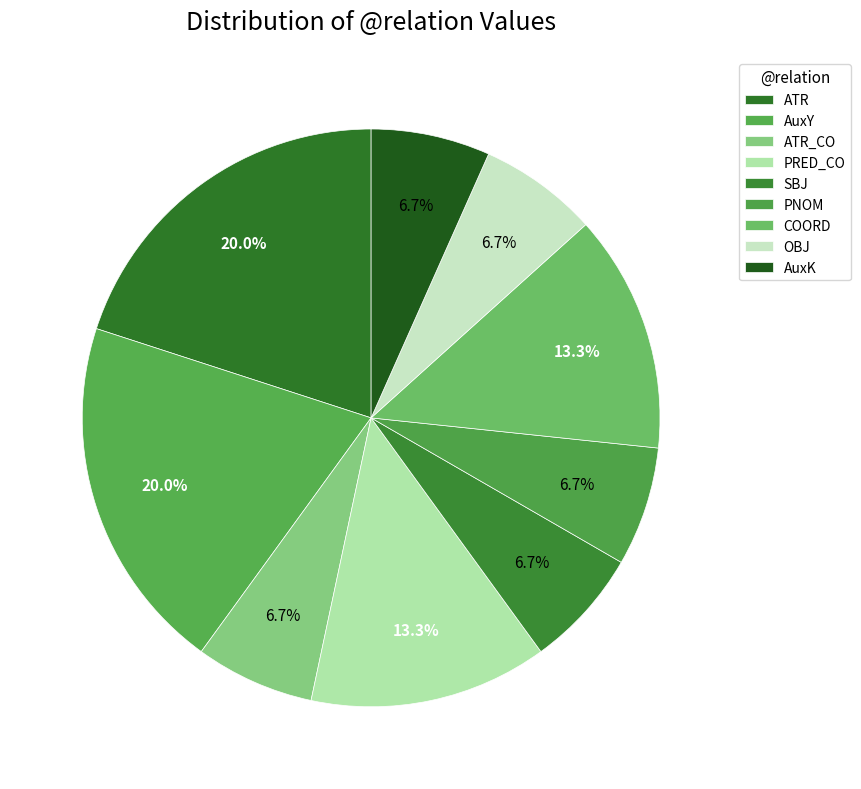

To the nearest percent, what is the combined percentage of COORD and PNOM?

20%